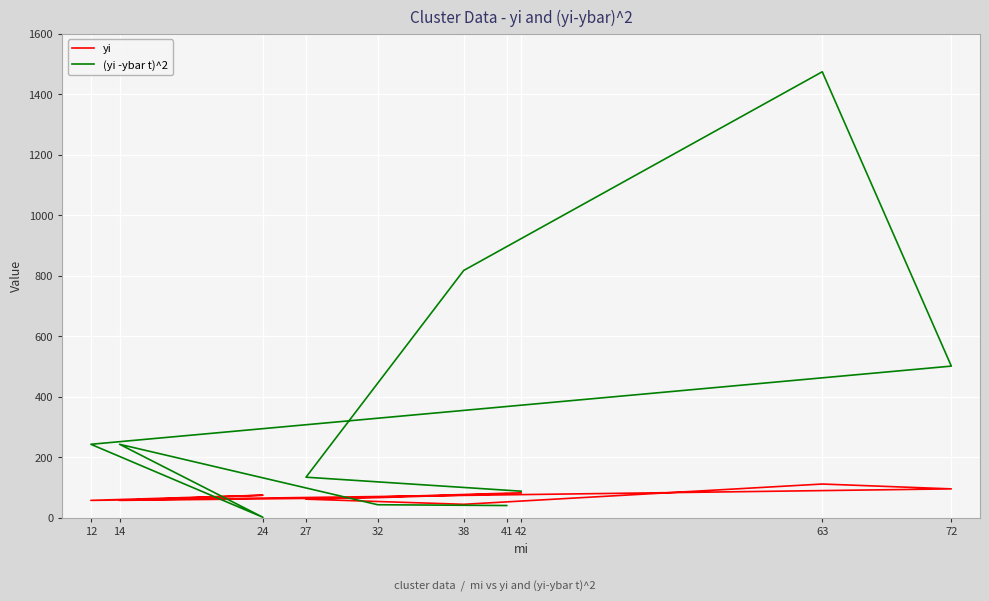

Which series has the largest range (max minus min)?

(yi -ybar t)^2